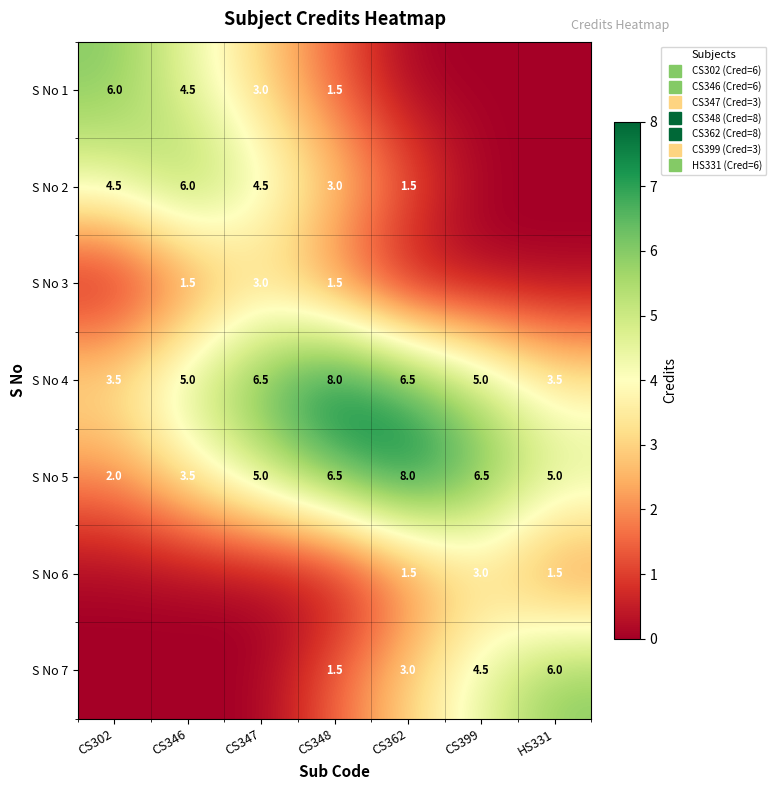

At which label is S No 2 closest to 3?

CS348